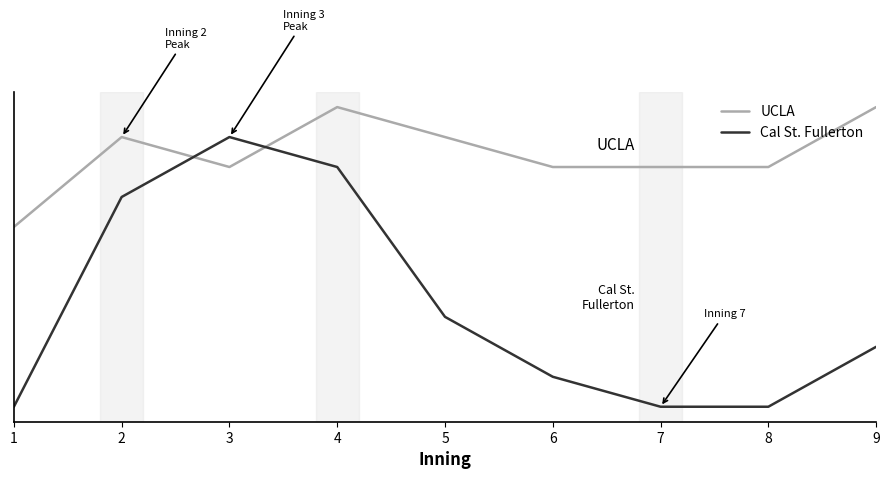

Is this an area chart (filled region under the line)?

No